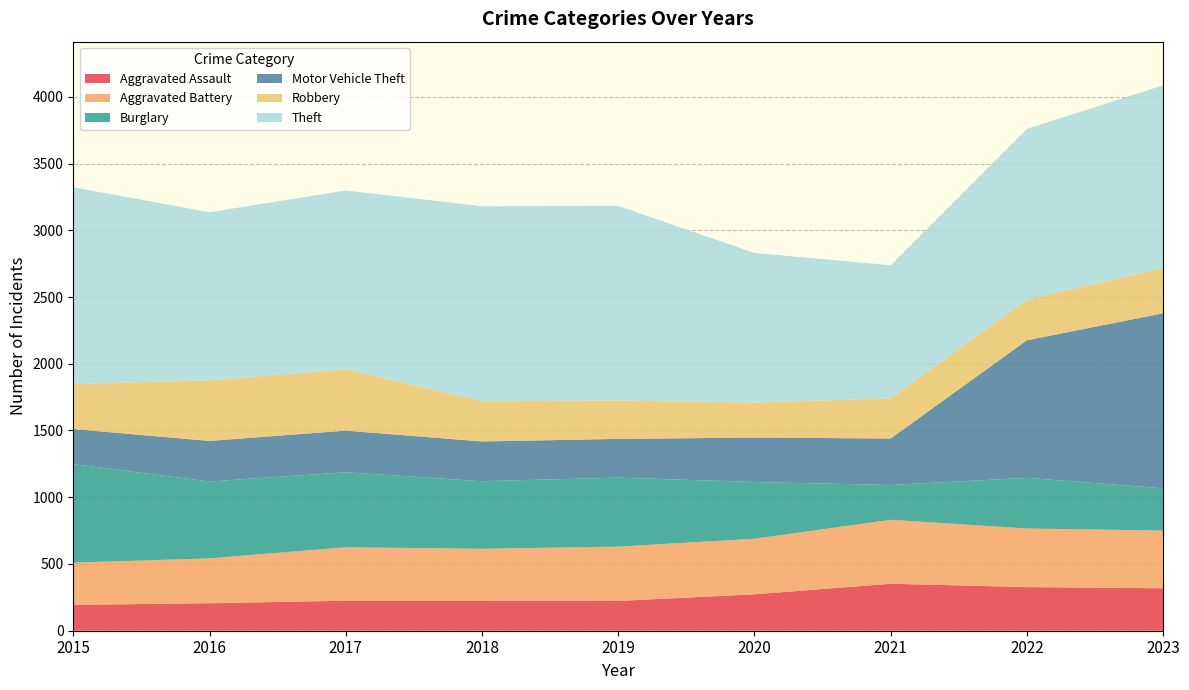

Reading left to right, list all the values displayed in this chart.

Aggravated Assault: 194	206	225	225	223	273	352	327	318
Aggravated Battery: 316	336	400	389	407	416	479	439	432
Burglary: 738	576	562	506	517	425	261	379	317
Motor Vehicle Theft: 263	304	312	298	290	333	348	1031	1311
Robbery: 337	454	460	301	287	263	300	304	340
Theft: 1474	1259	1339	1461	1459	1120	998	1279	1368